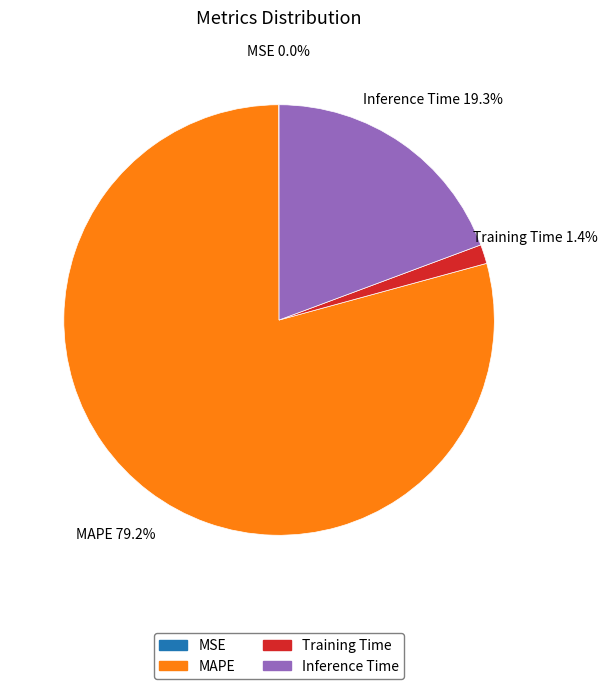

Does any single category account for the majority?

Yes